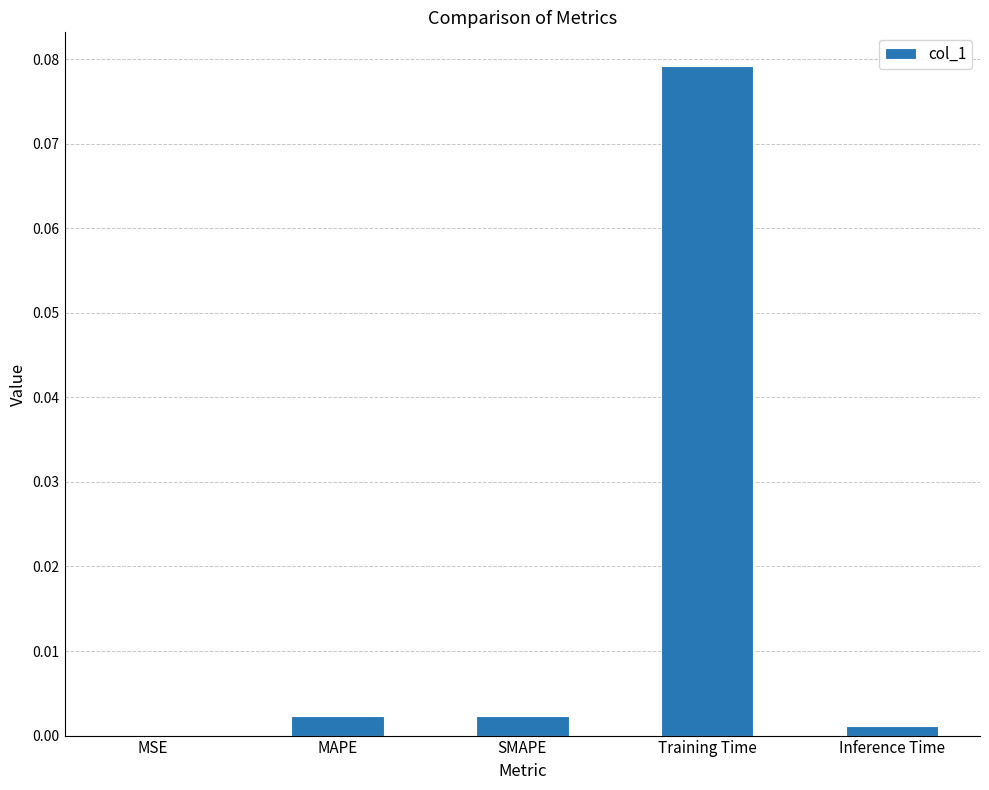

The chart shows a value of 0.0 at MSE. True or false?

True